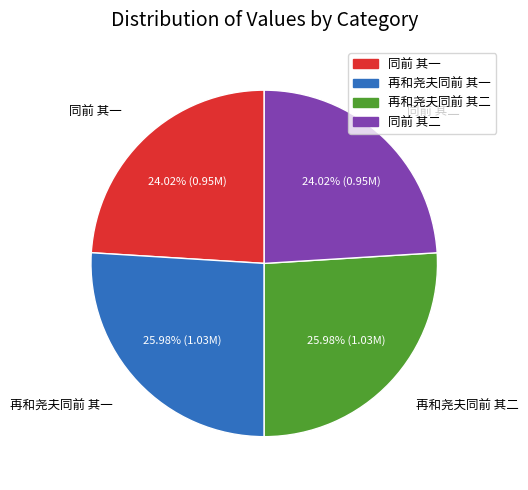

How much of the chart is everything except 再和尧夫同前 其一?

74.0%